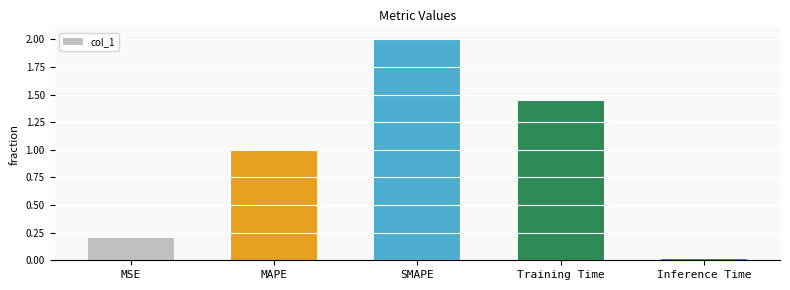

List the labels in order of value, largest first.

SMAPE, Training Time, MAPE, MSE, Inference Time